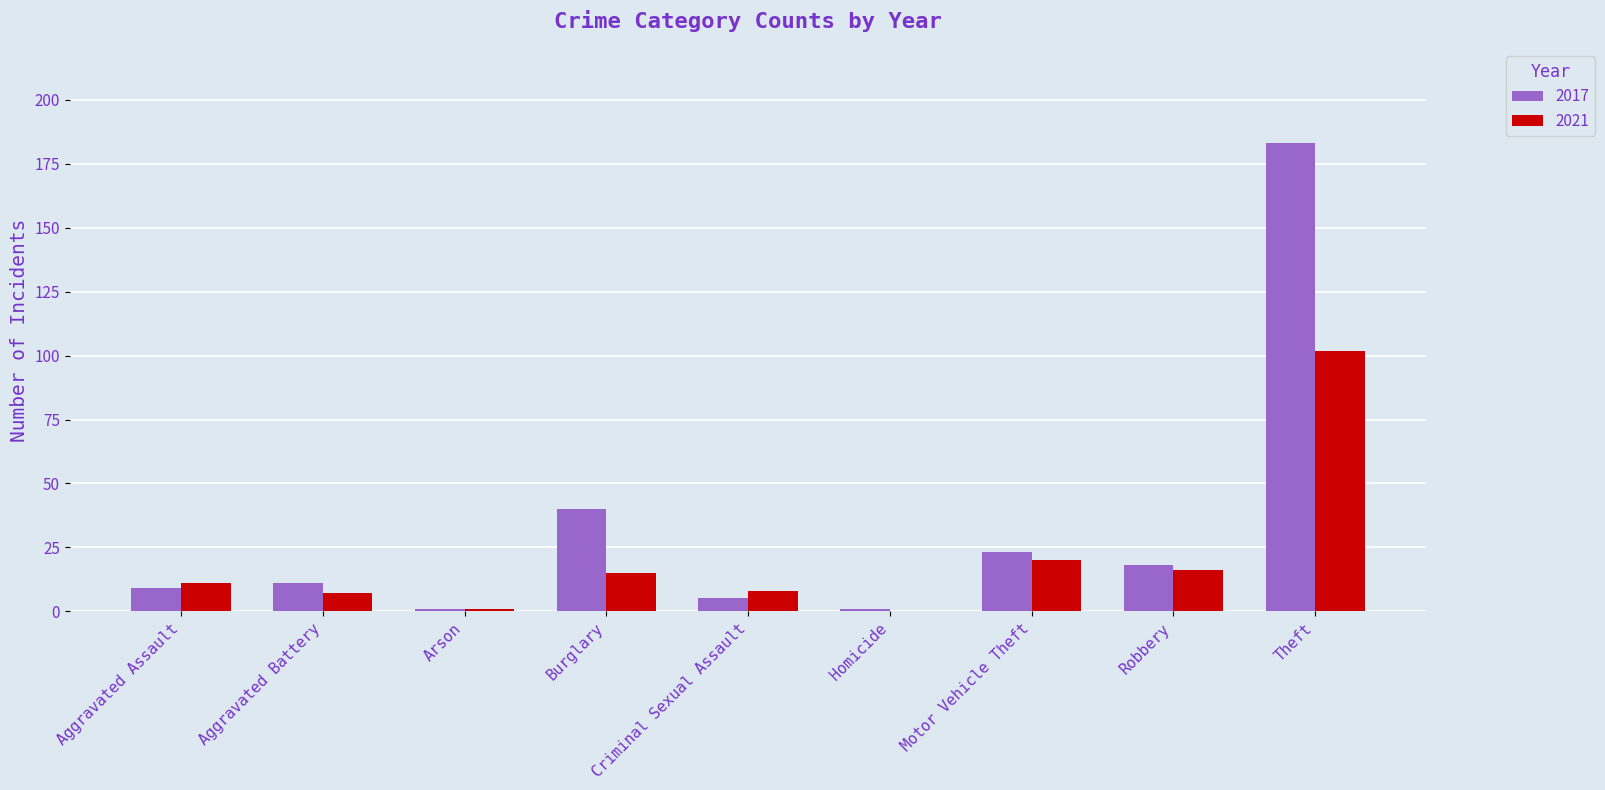

Which series has the largest total across all categories?

2017